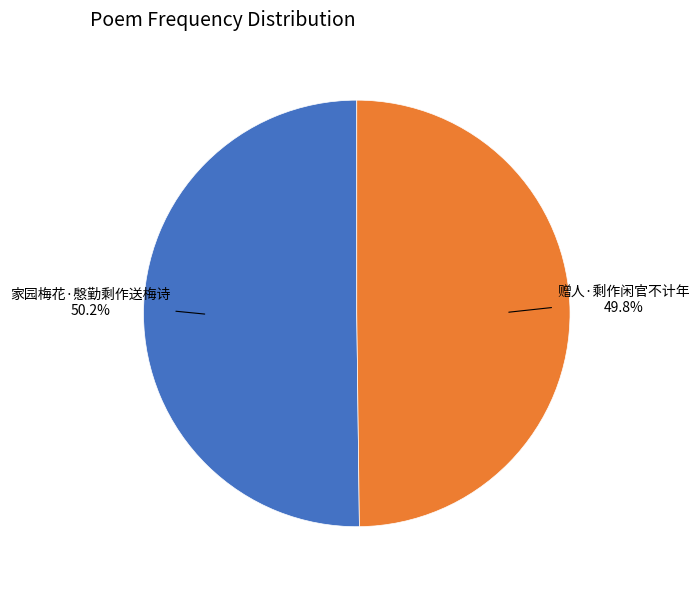

Is there a majority slice in this chart?

Yes